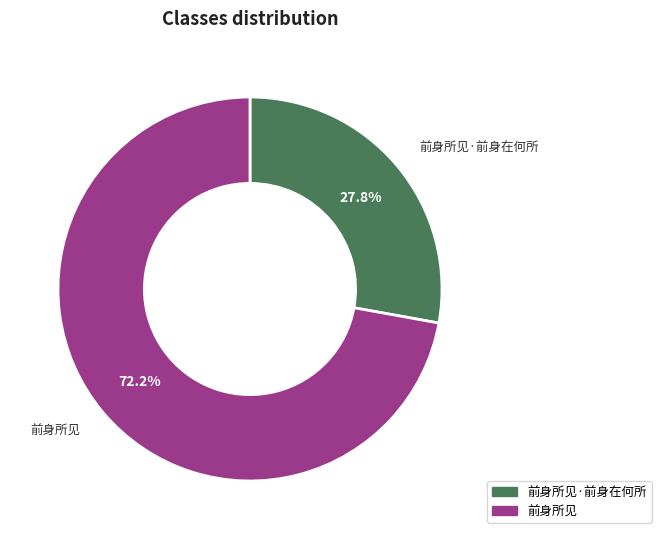

Is there a majority slice in this chart?

Yes